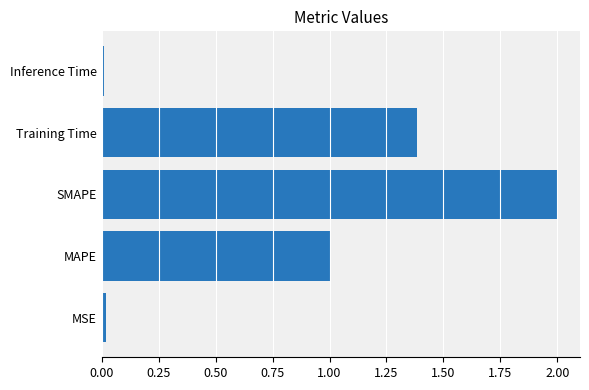

Count the number of categories in the chart.

5